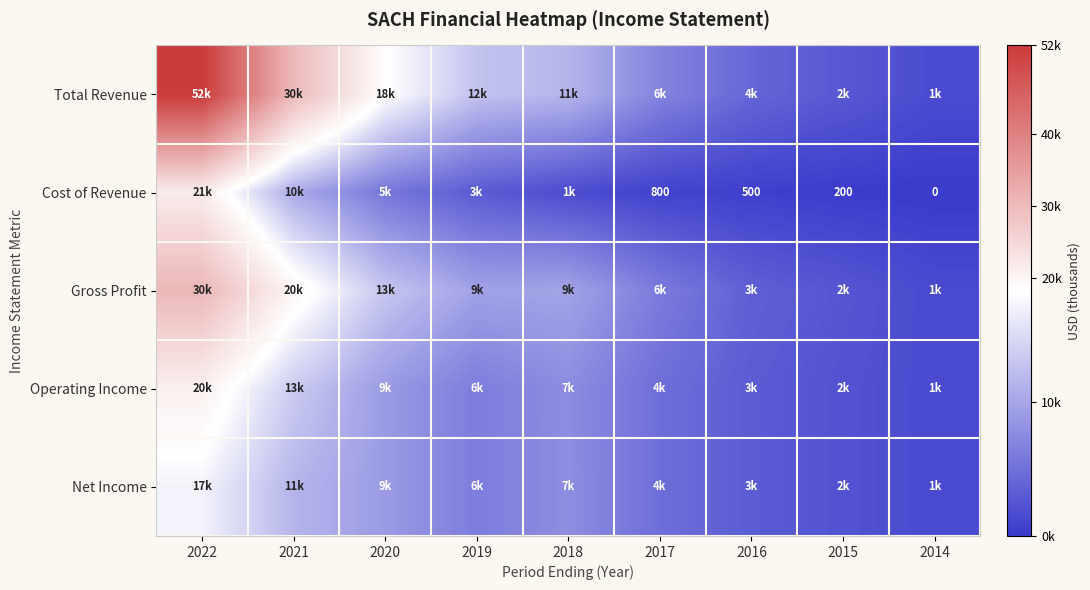

The Cost of Revenue series shows 800 at 2017. True or false?

True